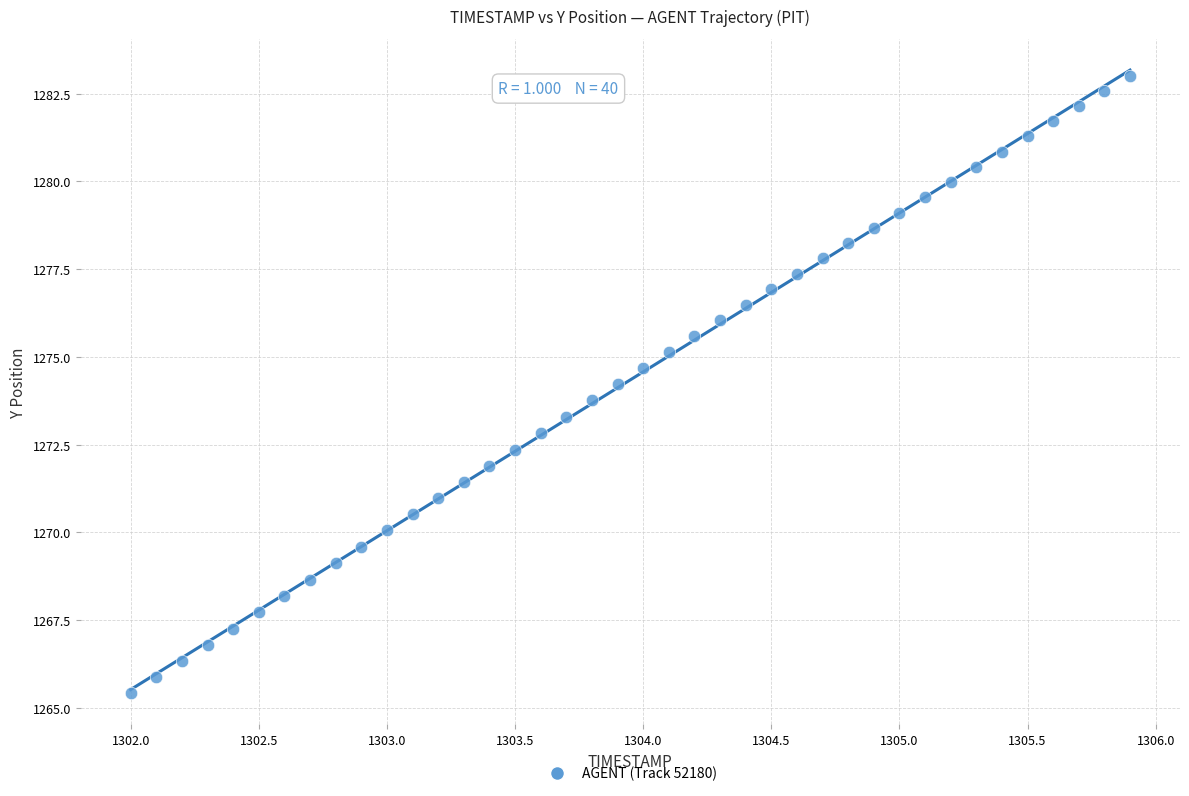

What is the range of X values (max minus min)?

3.9